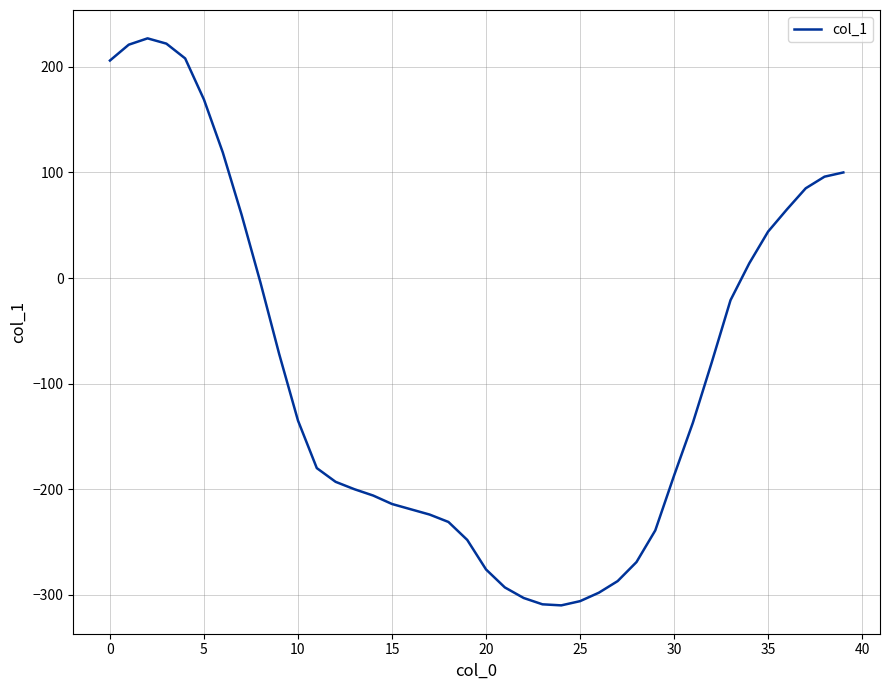

What is the difference between the maximum and minimum values?

537